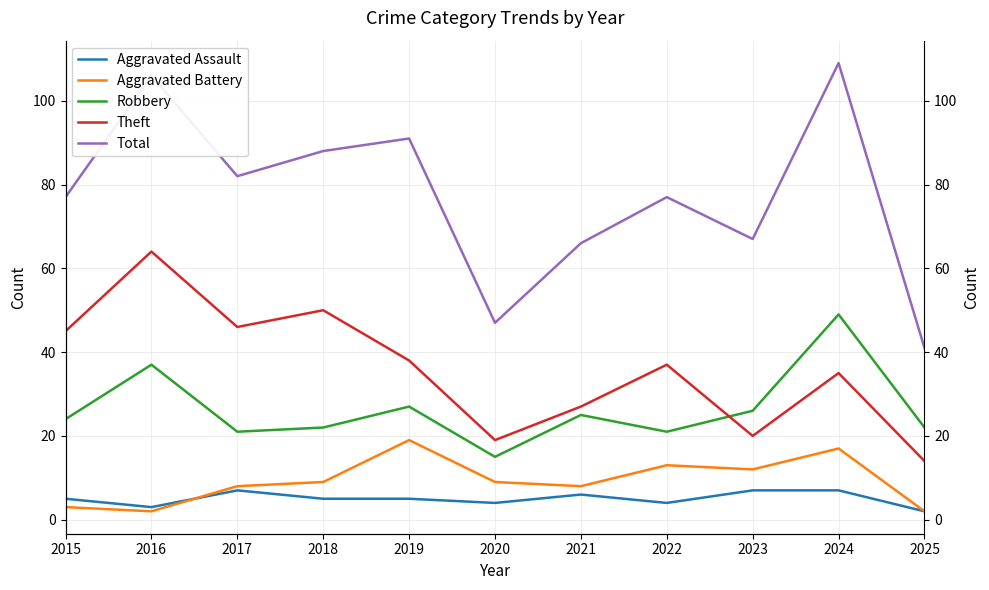

Between 2016 and 2023, which is larger?

2023